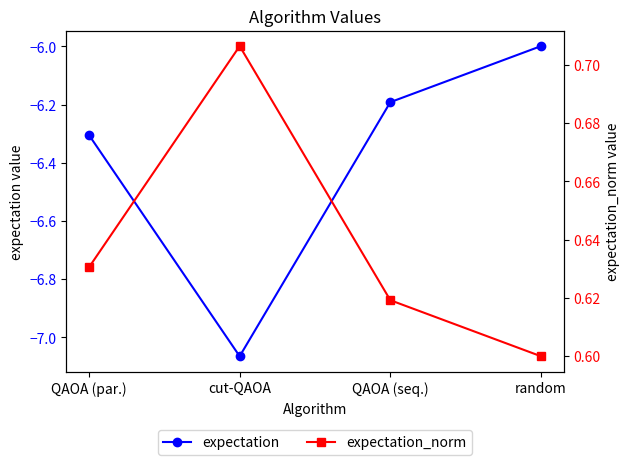

True or false: expectation and expectation_norm cross at least once.

False